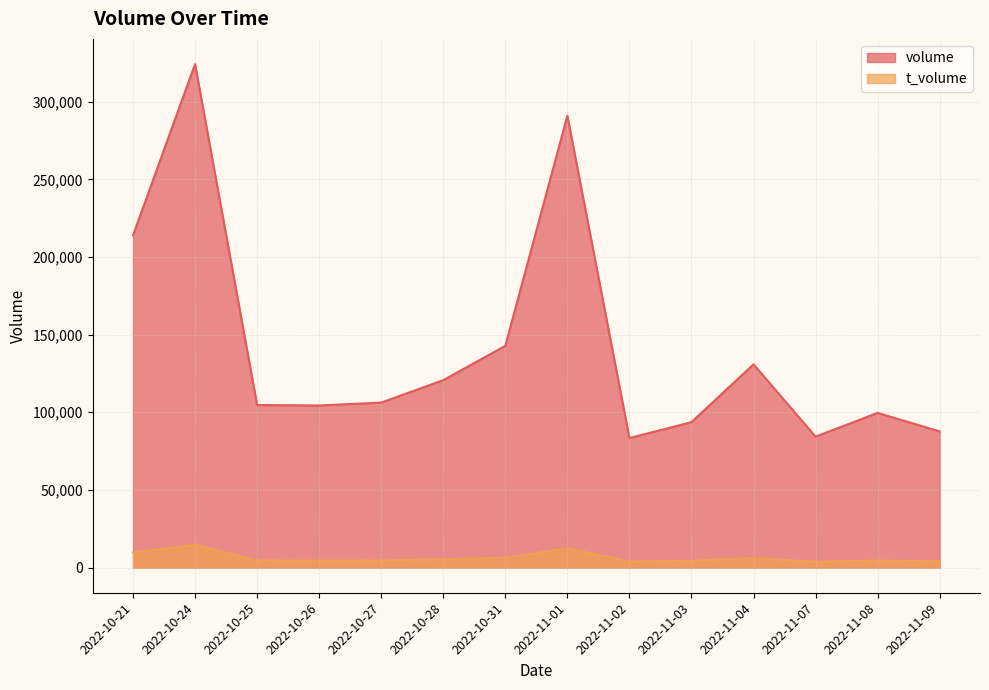

Which category has the lowest value across all series?

2022-11-07